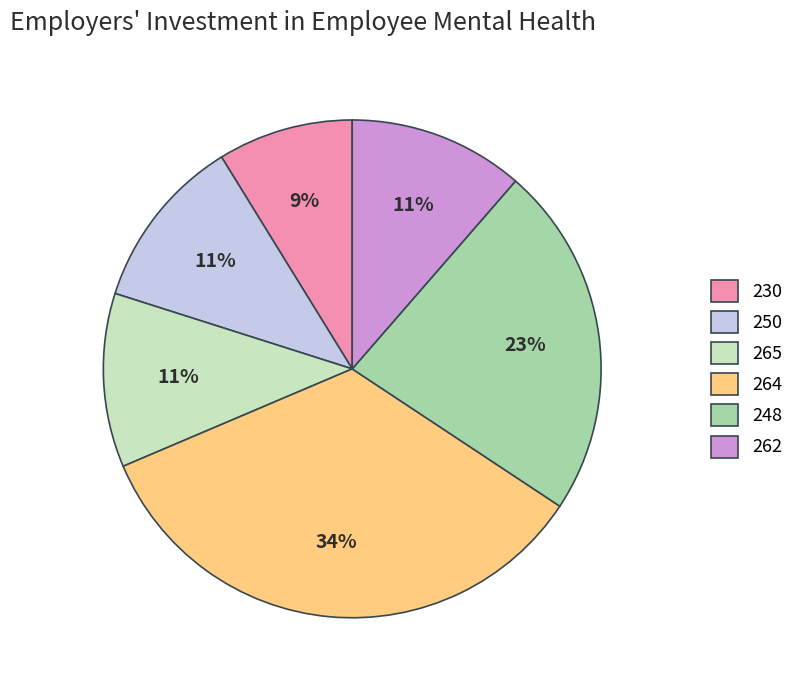

Does 262 represent more than half of the total?

No